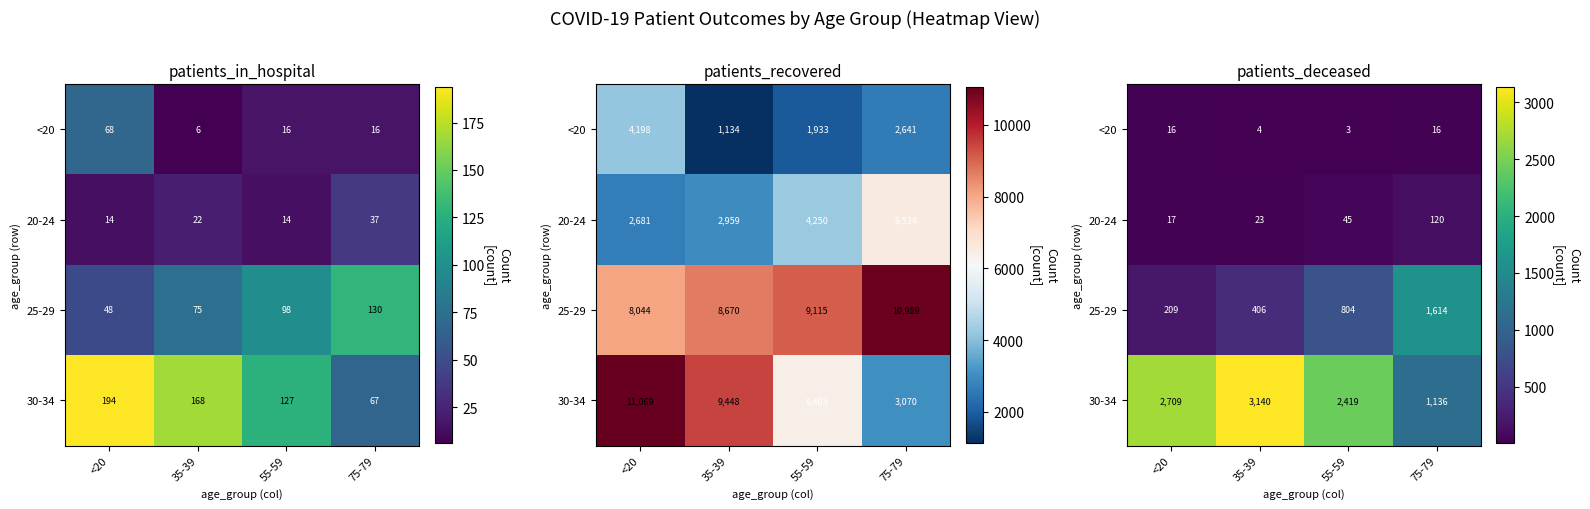

Read the 20-24 value at 55-59, to the nearest 5.

45